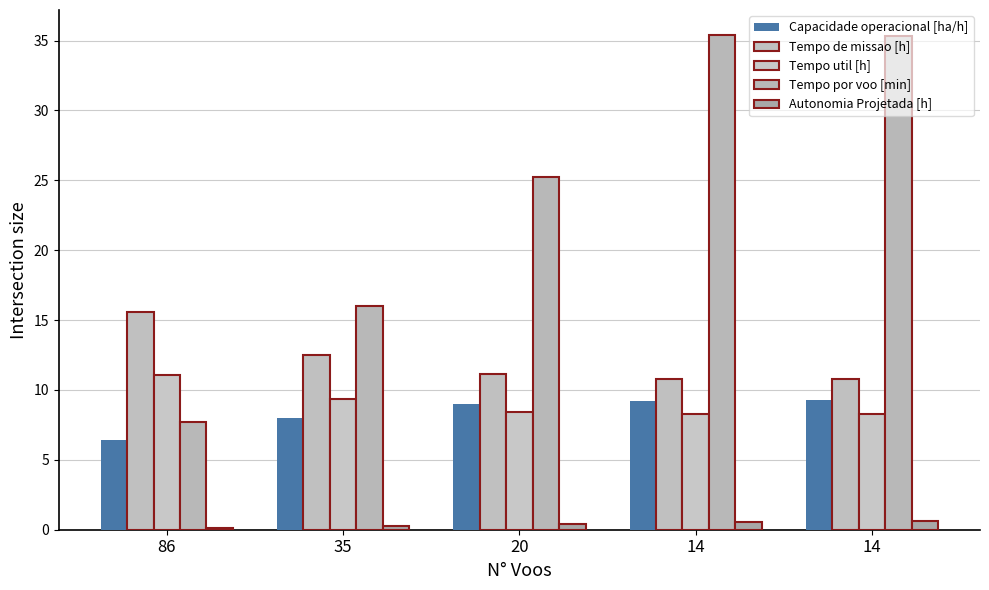

How many groups of bars are there?

5